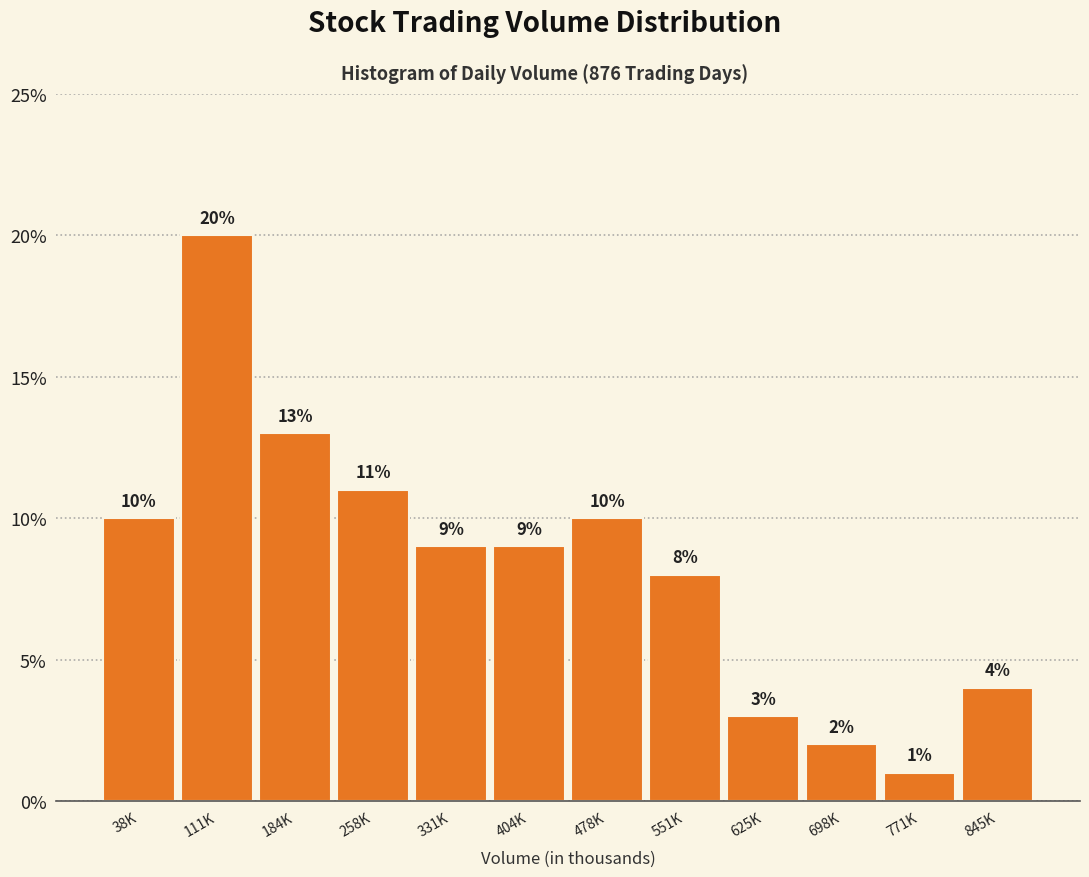

Reading right to left, what are all the values shown in this chart?

845K=4	771K=1	698K=2	625K=3	551K=8	478K=10	404K=9	331K=9	258K=11	184K=13	111K=20	38K=10